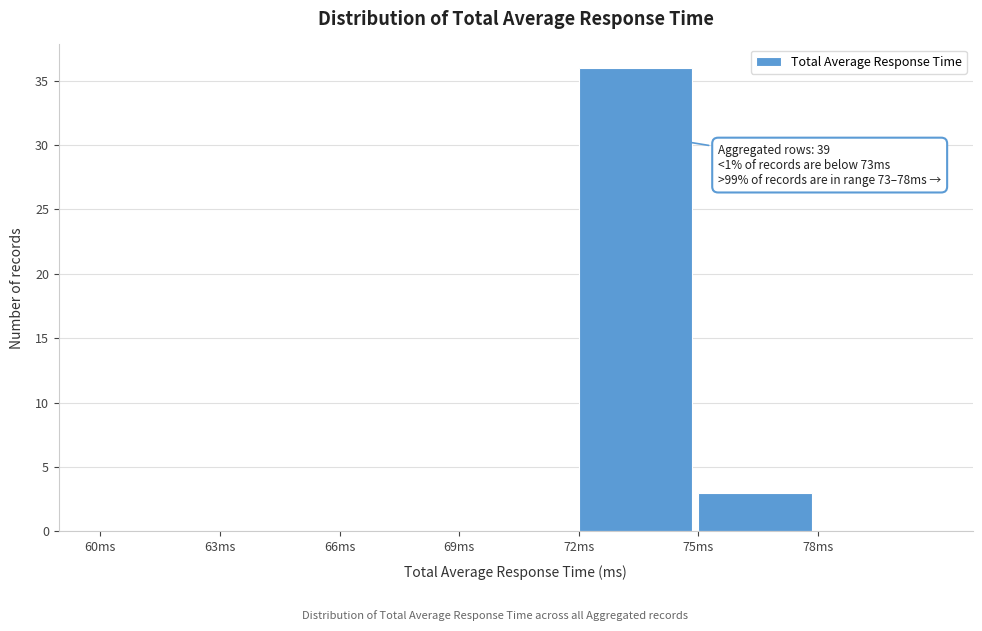

Over which range of the x-axis is the bar tallest?

72 to 75